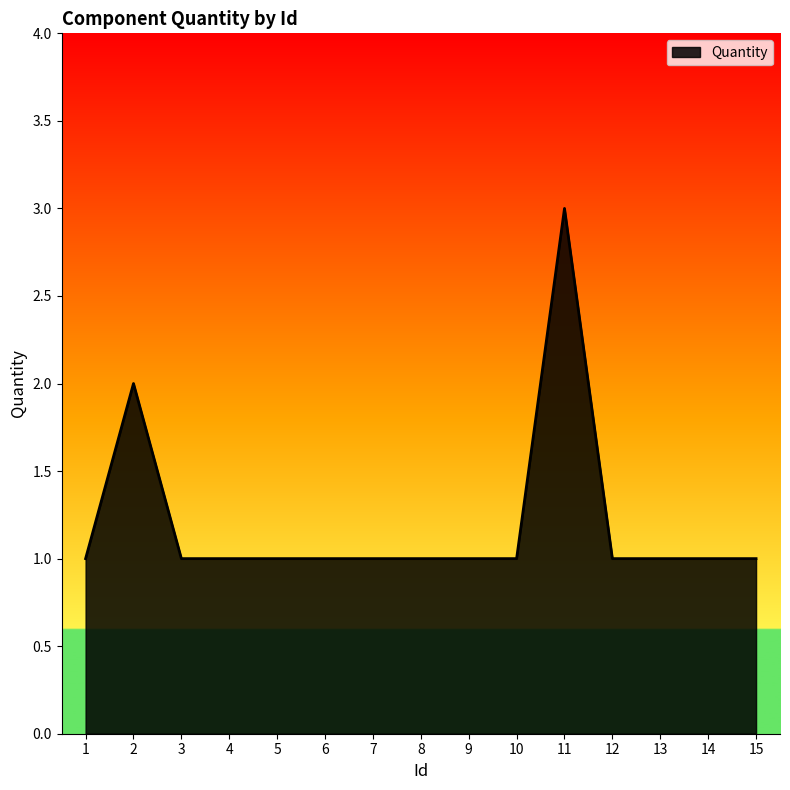

Reading left to right, what are all the values shown in this chart?

1=1	2=2	3=1	4=1	5=1	6=1	7=1	8=1	9=1	10=1	11=3	12=1	13=1	14=1	15=1